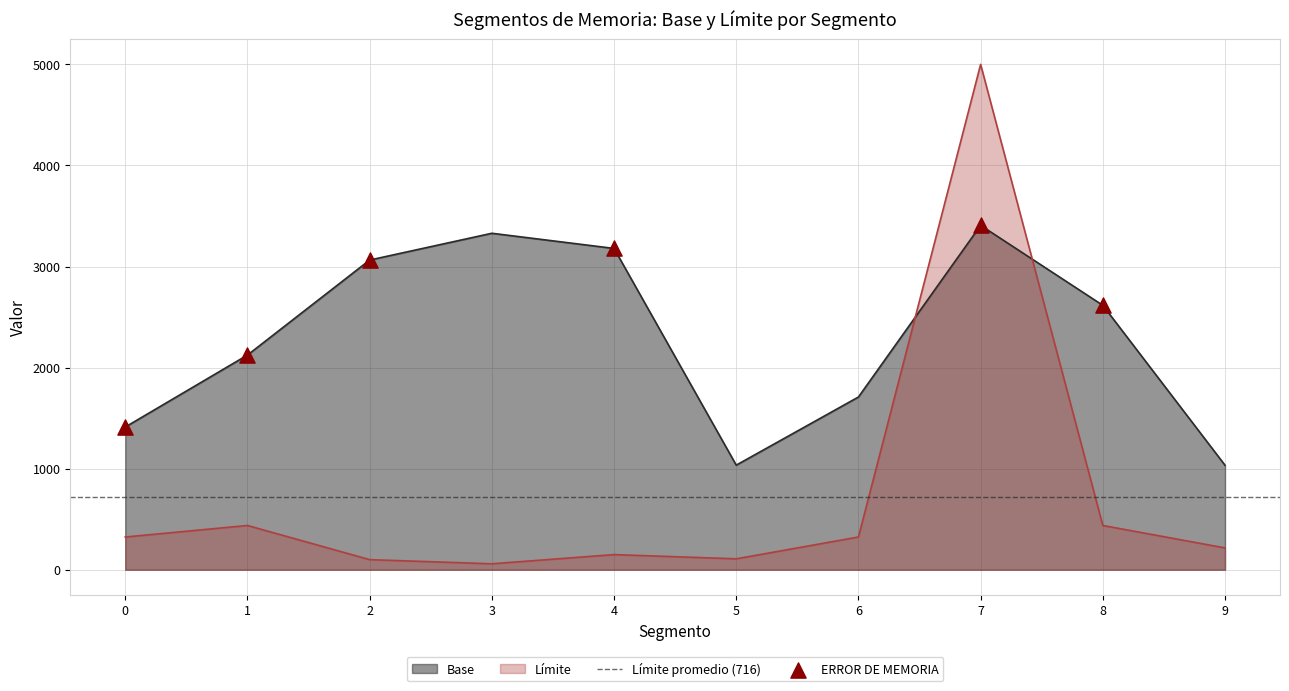

Which series reaches the maximum Y coordinate?

Límite